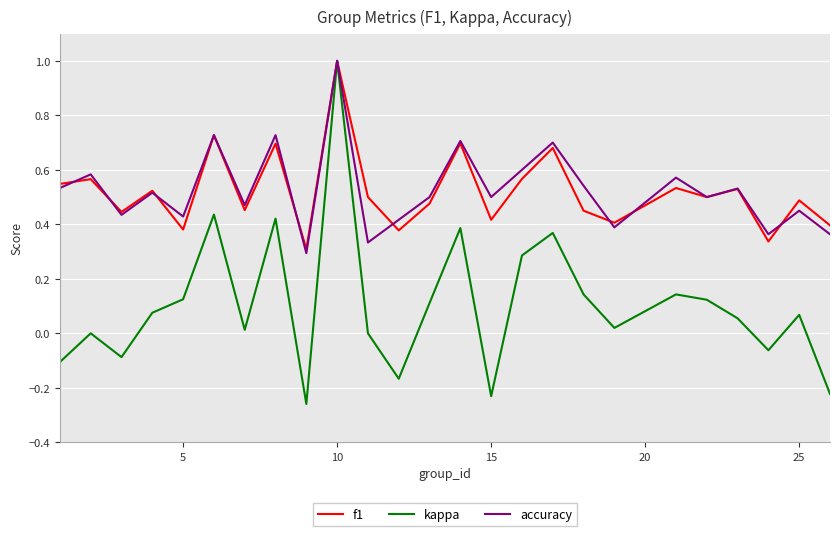

Which series has the largest range (max minus min)?

kappa